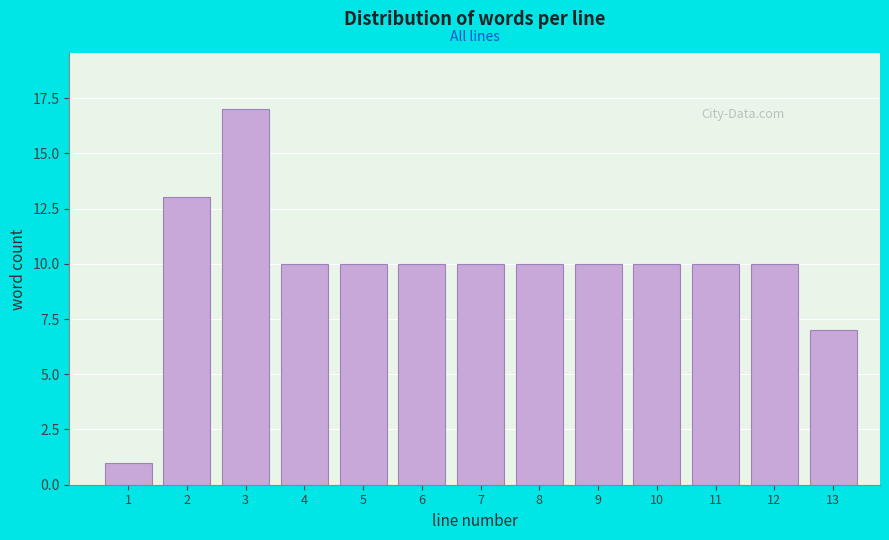

Reading left to right, transcribe all the data shown in this chart.

1=1	2=13	3=17	4=10	5=10	6=10	7=10	8=10	9=10	10=10	11=10	12=10	13=7